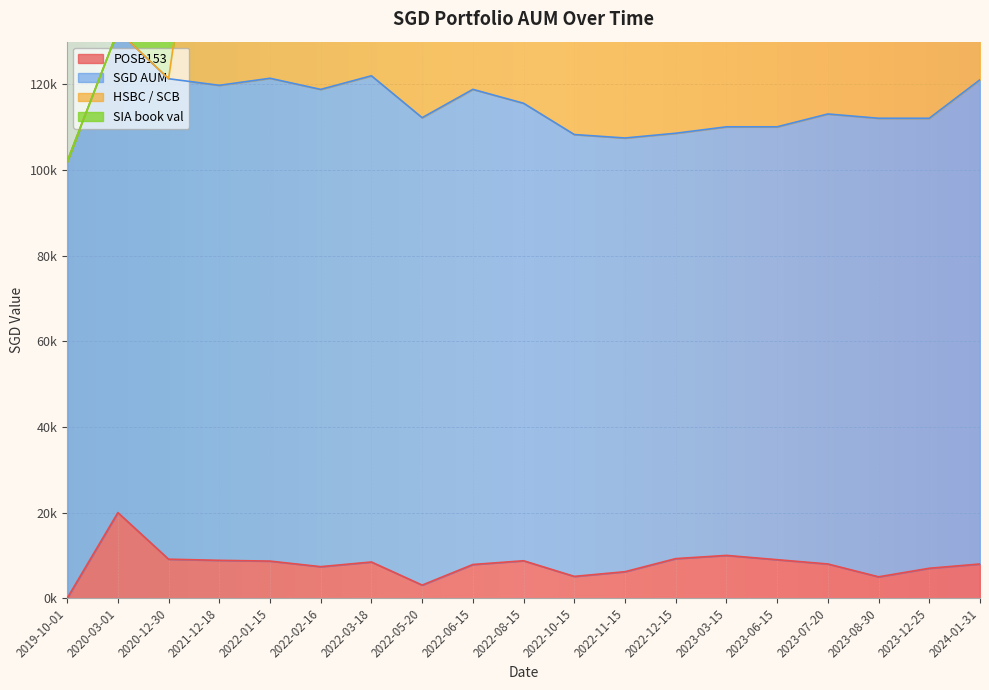

At how many categories does at least one series exceed 18363?

19